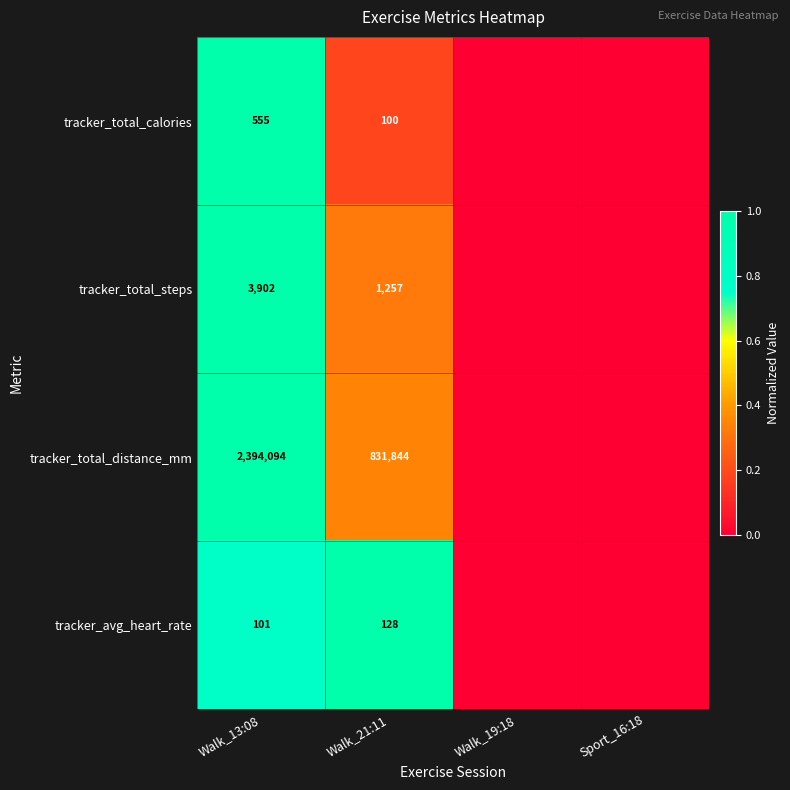

The value of tracker_total_calories at Walk_21:11 is 100. True or false?

True